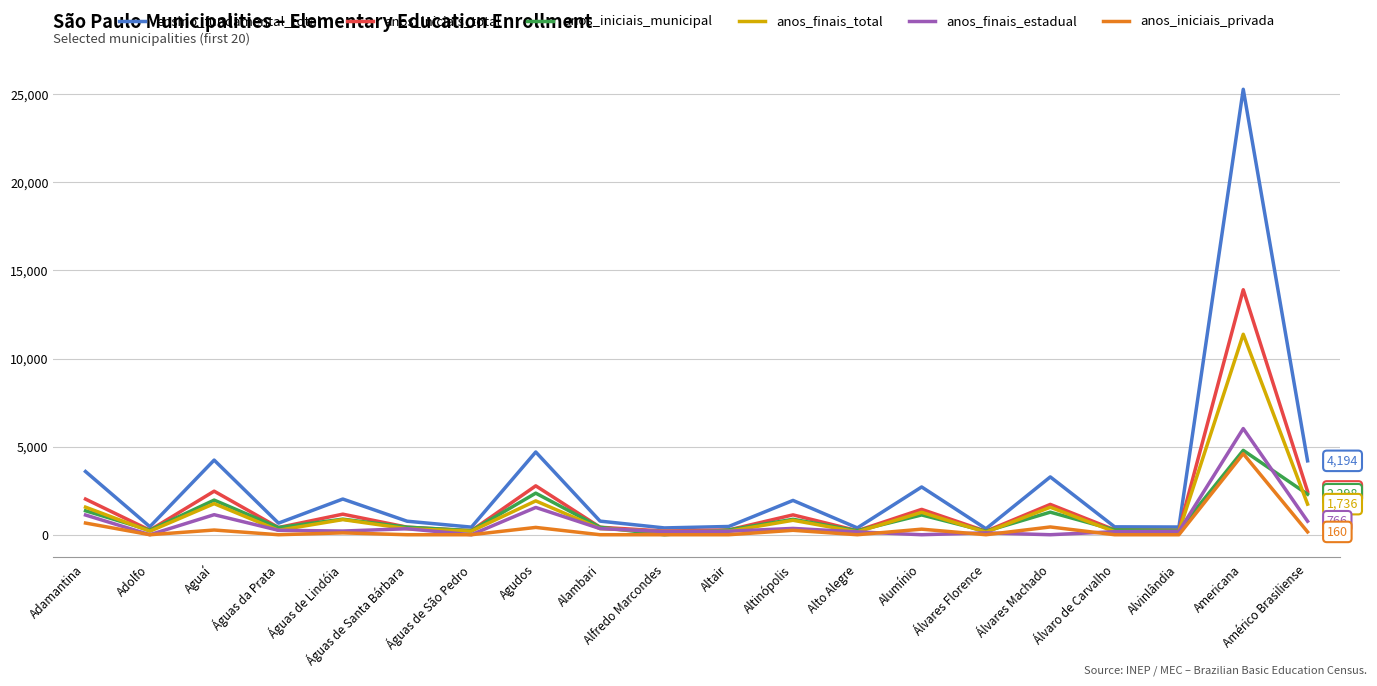

What is the sum of all anos_finais_total values?

25259